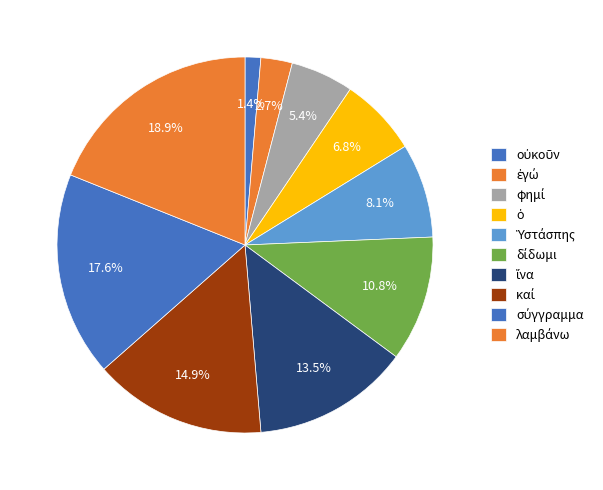

Count the number of slices in the pie.

10